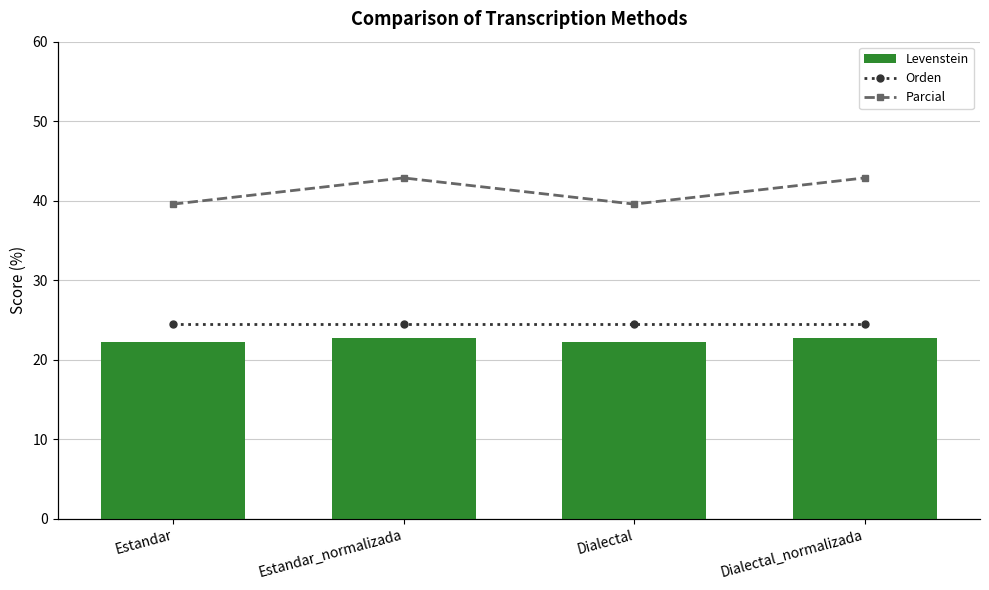

True or false: Parcial has a value of 46.2 at Dialectal.

True